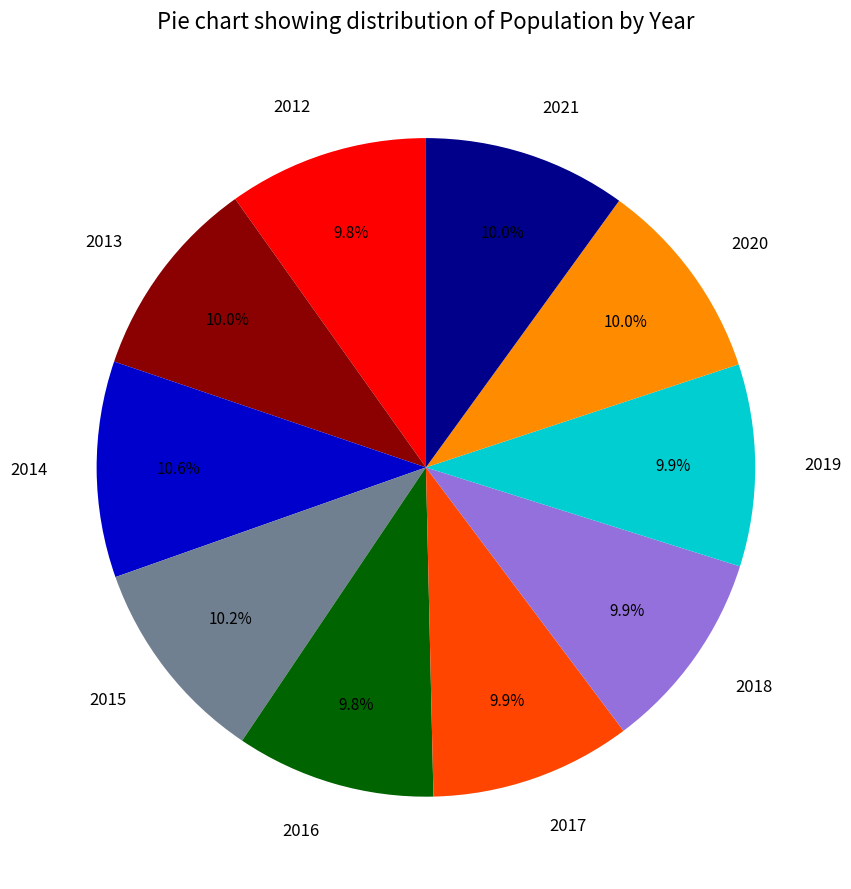

Is 2013 the majority of the pie?

No